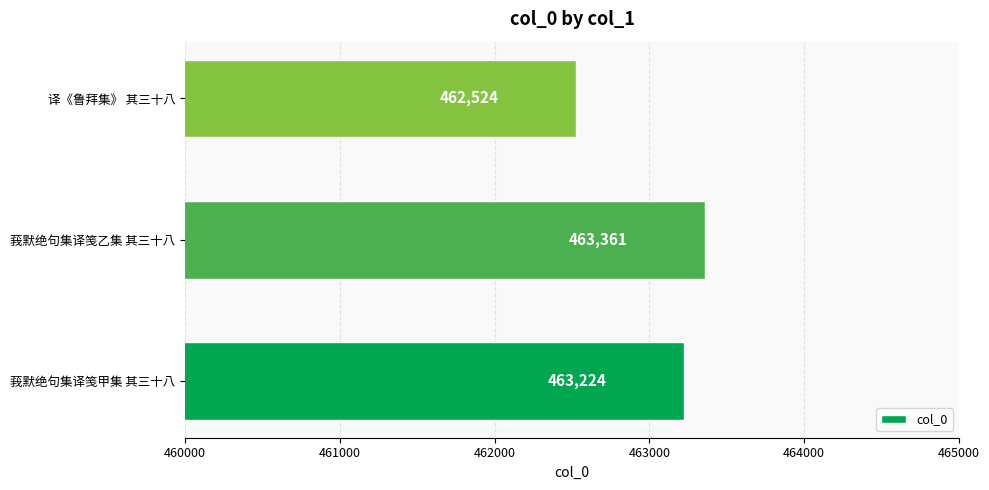

Count the number of data series in this chart.

1